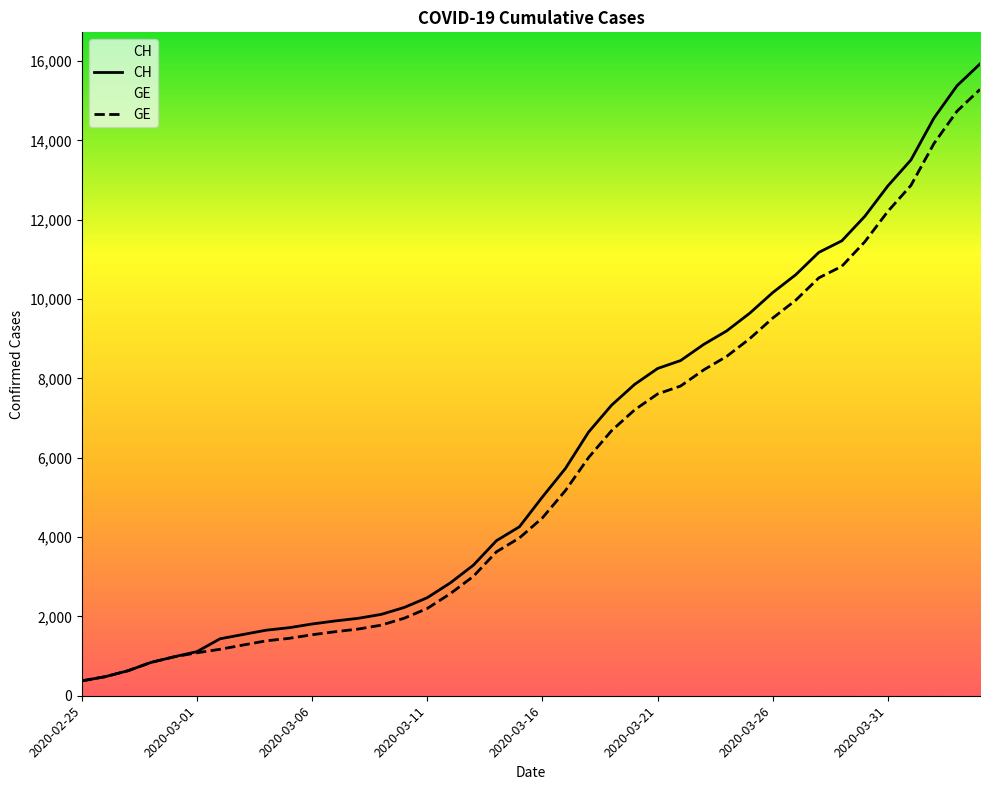

What is the maximum value shown in the chart?

15926